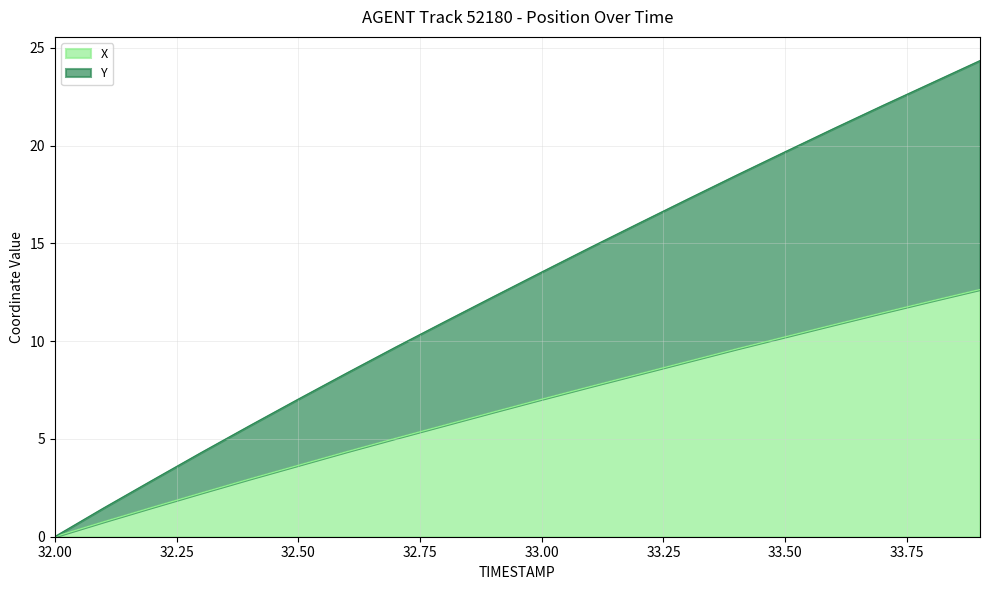

Which category has the lowest value in the X series?

32.00